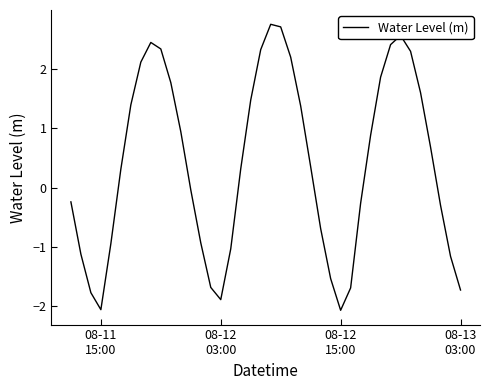

How many interior local valleys (lower than both neighbors) does the data have?

3